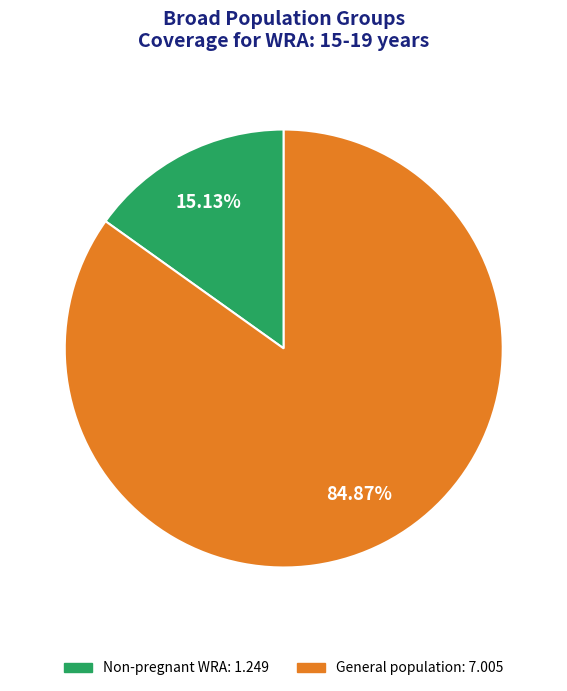

To the nearest percent, what is the difference between the largest and smallest slice percentages?

70%